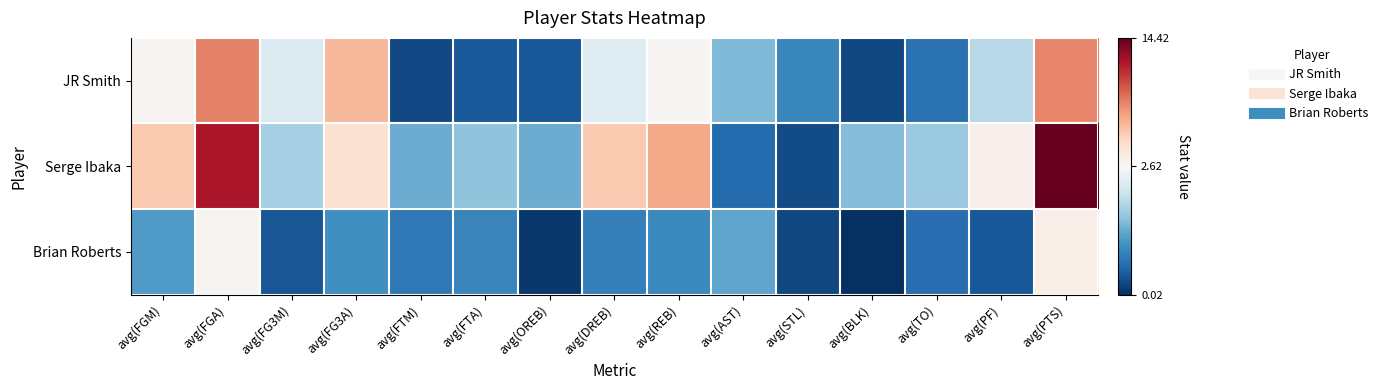

Which category has the highest value across all series?

avg(PTS)